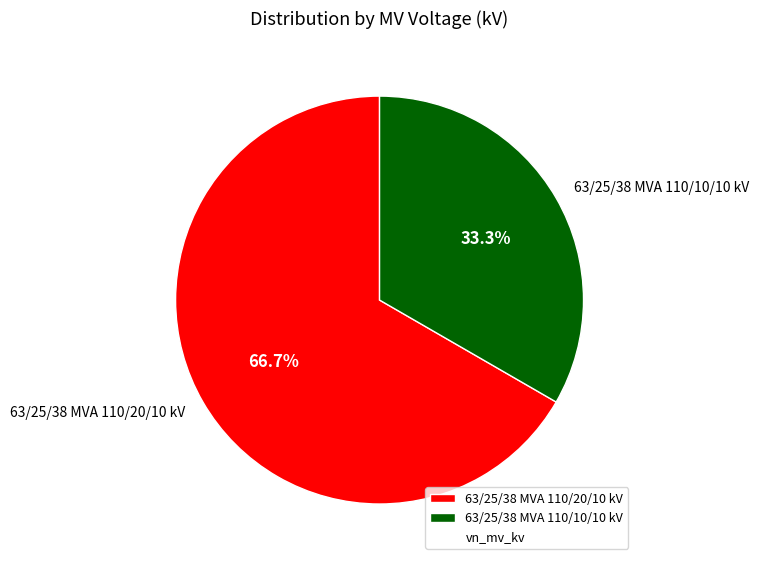

To the nearest percent, what percentage of the pie is 63/25/38 MVA 110/20/10 kV?

67%